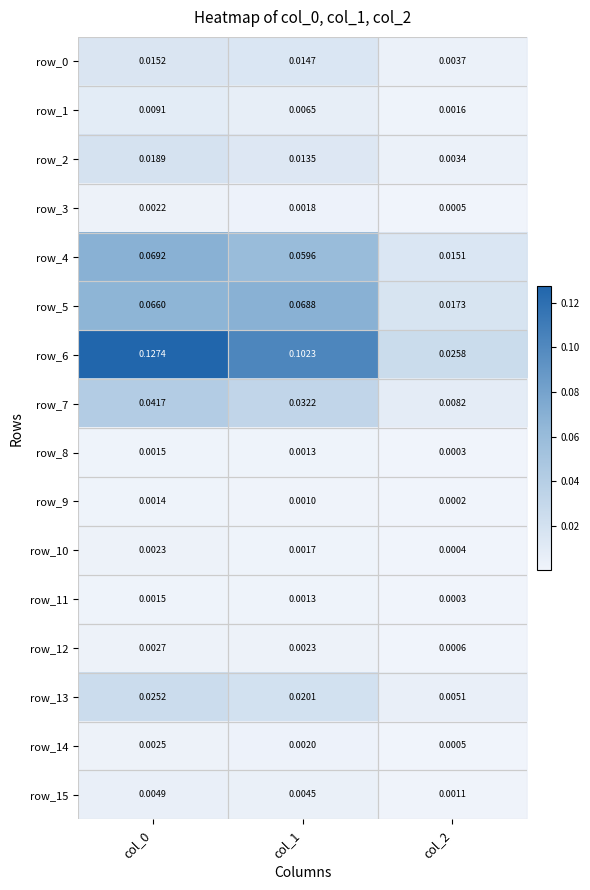

Is the value of row_11 at col_0 greater than the value of row_3 at col_1?

No